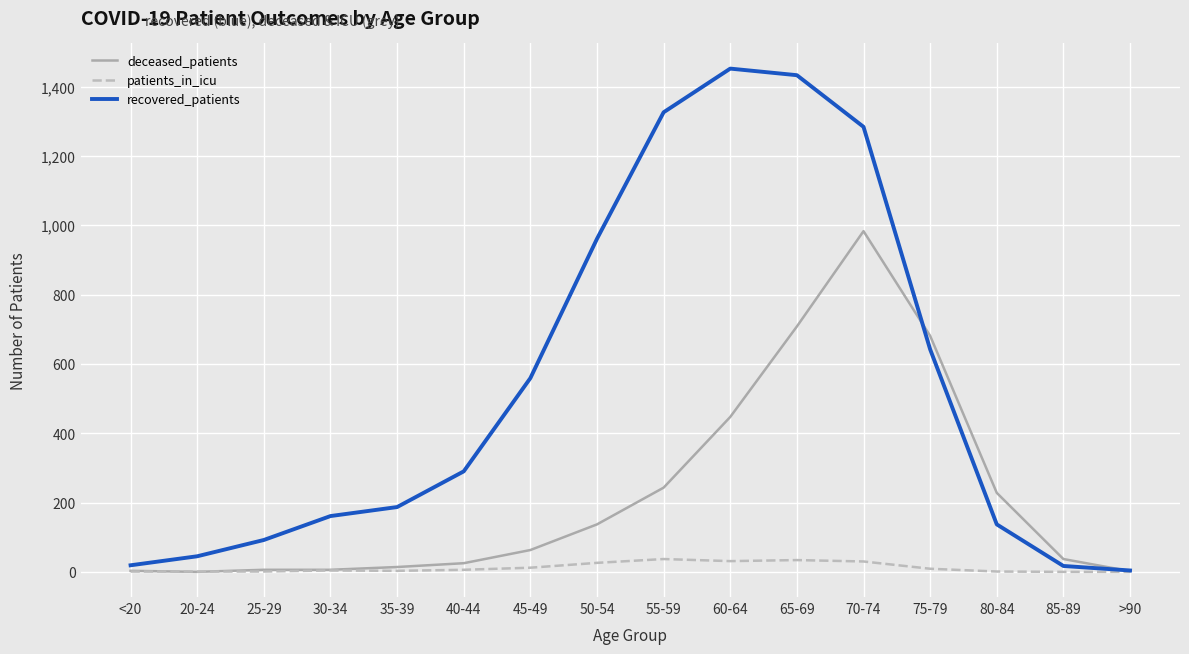

What is the total value across all series at >90?

6